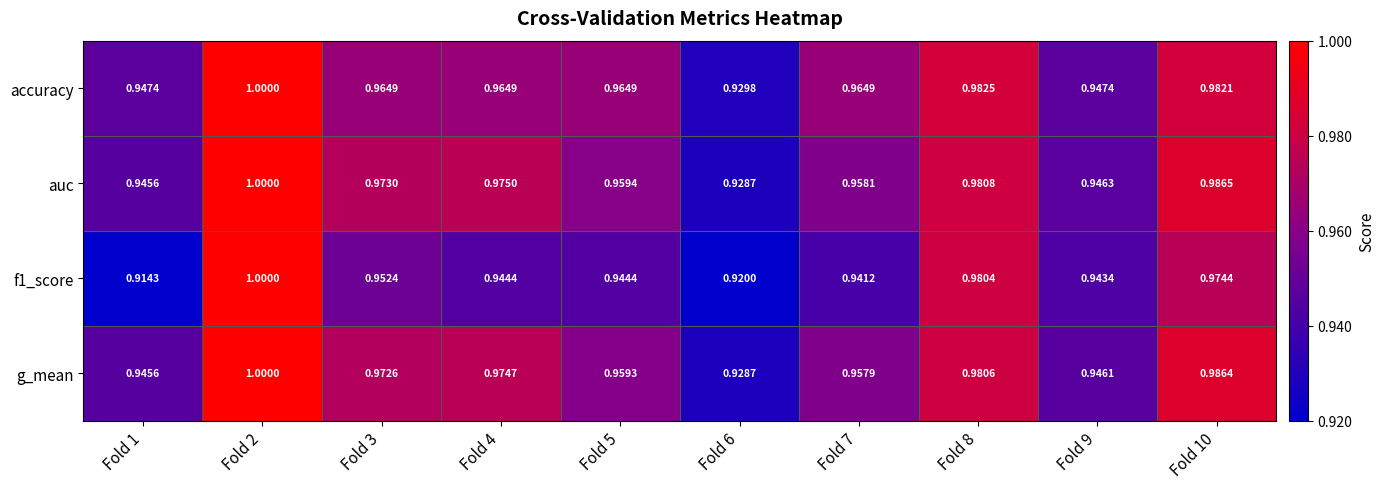

Which series has the largest total across all categories?

auc